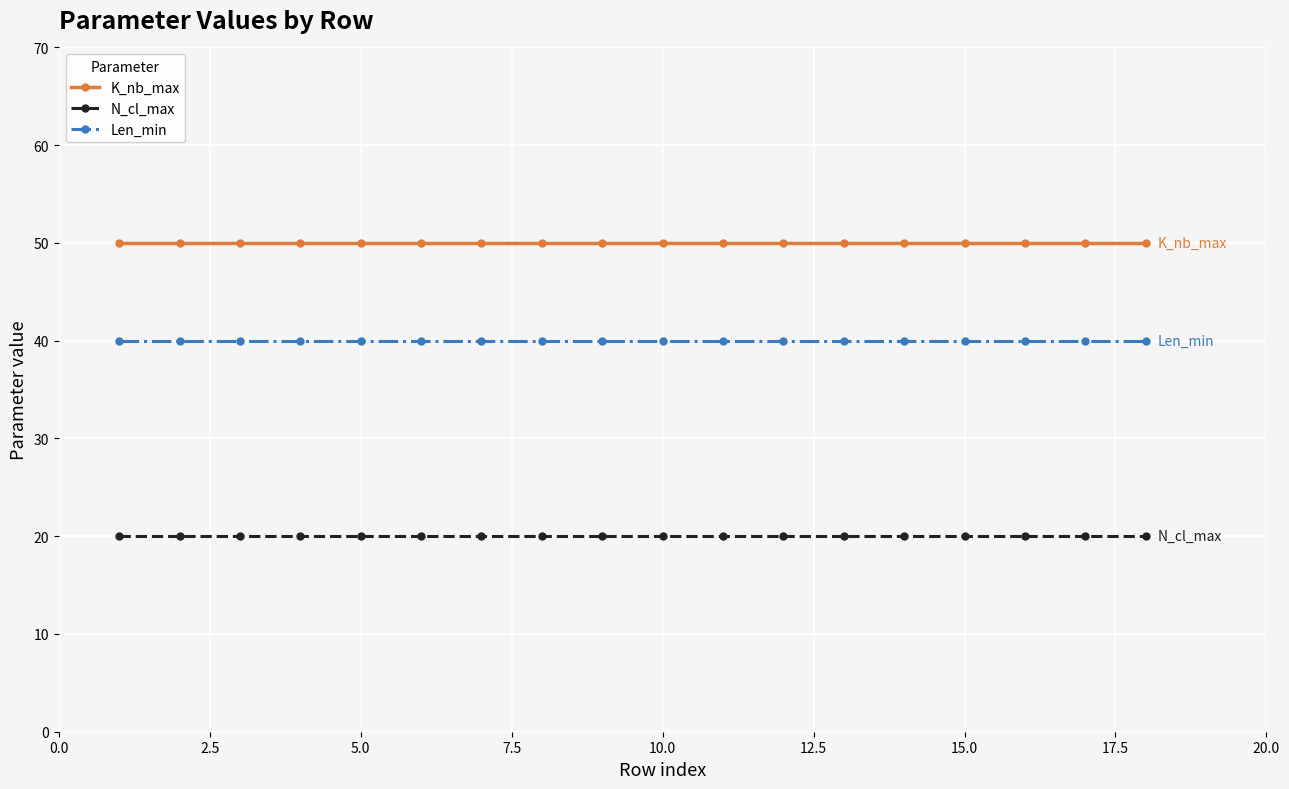

True or false: Len_min and K_nb_max intersect in this chart.

False